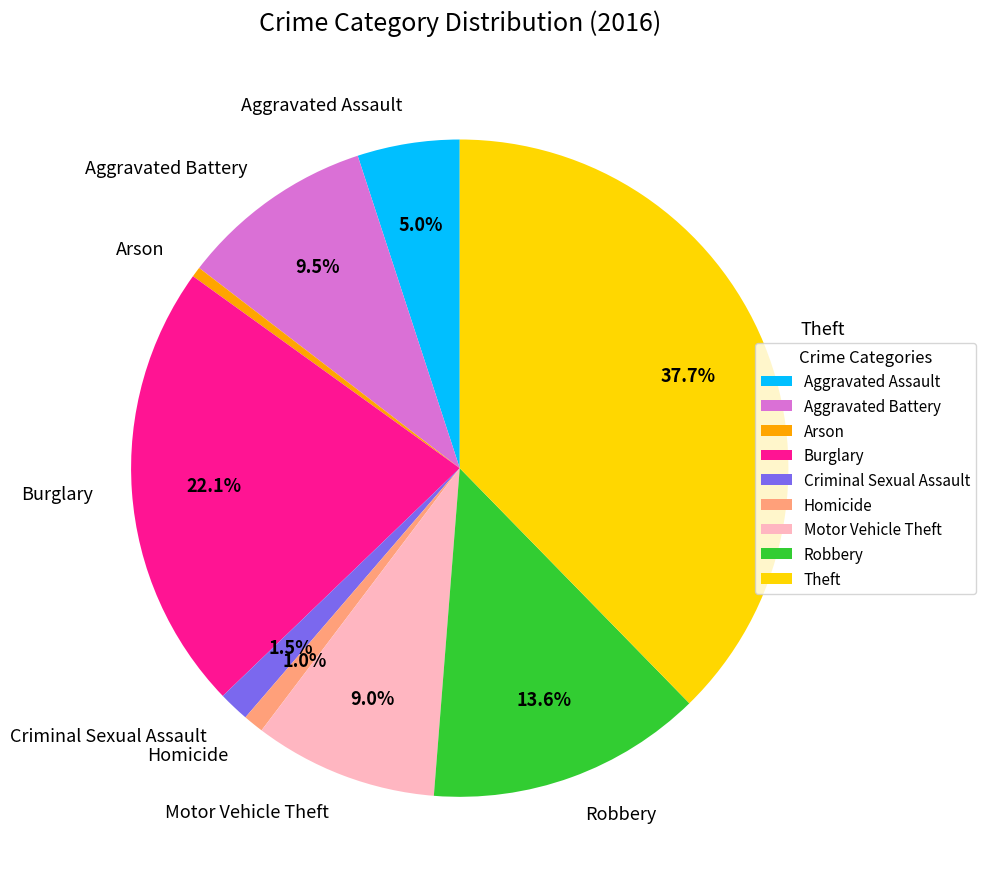

Between Burglary and Homicide, which is larger?

Burglary